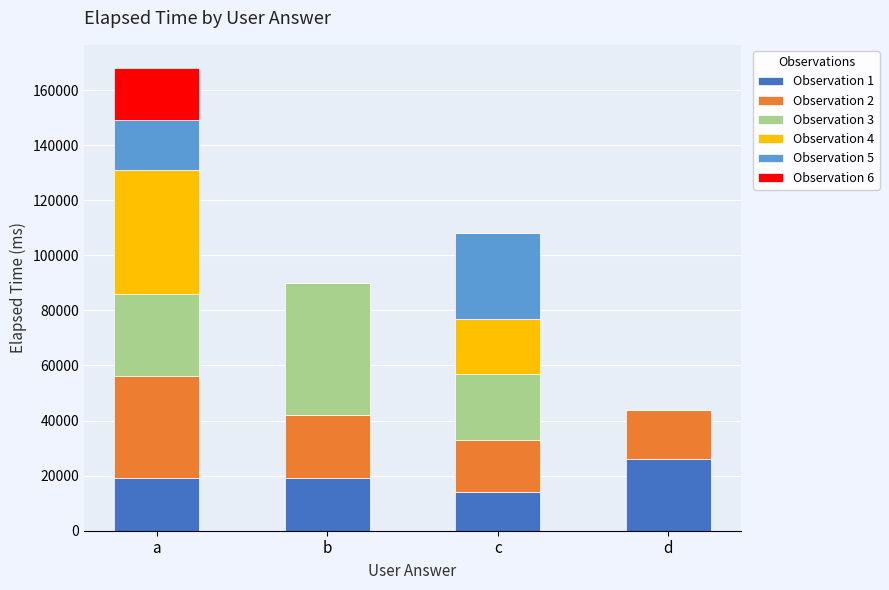

Does the chart contain stacked bars?

Yes